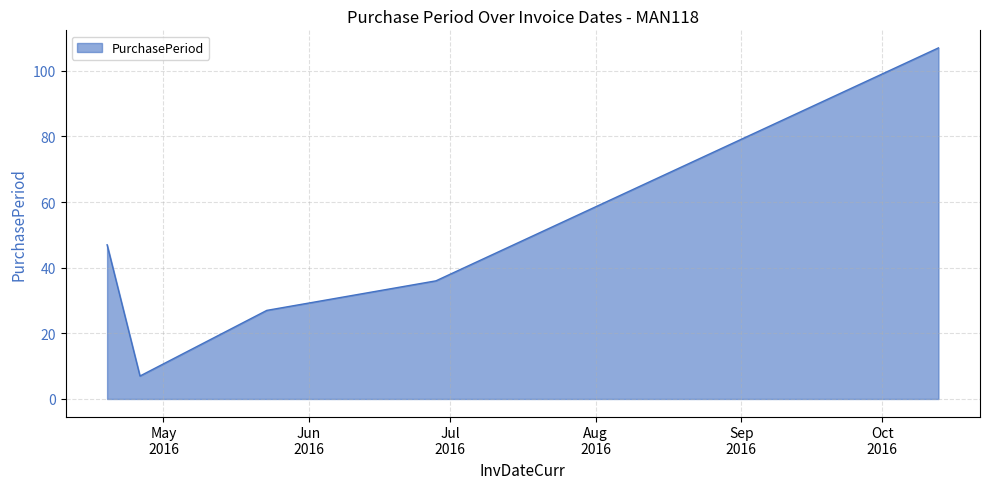

What is the minimum value shown in the chart?

7